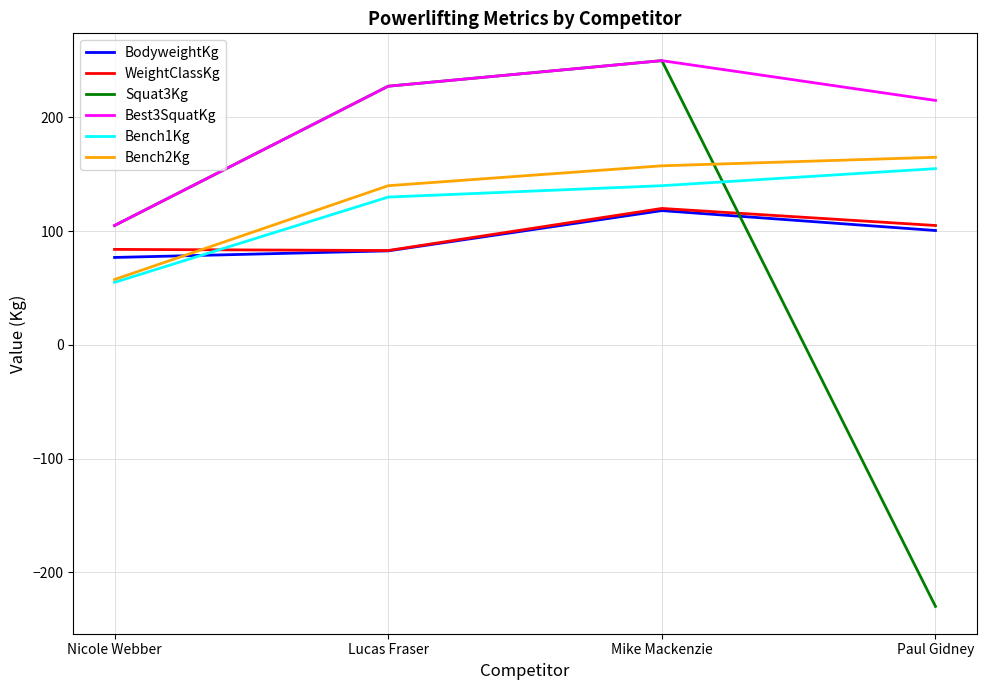

What is the average value of the Squat3Kg series?

88.1